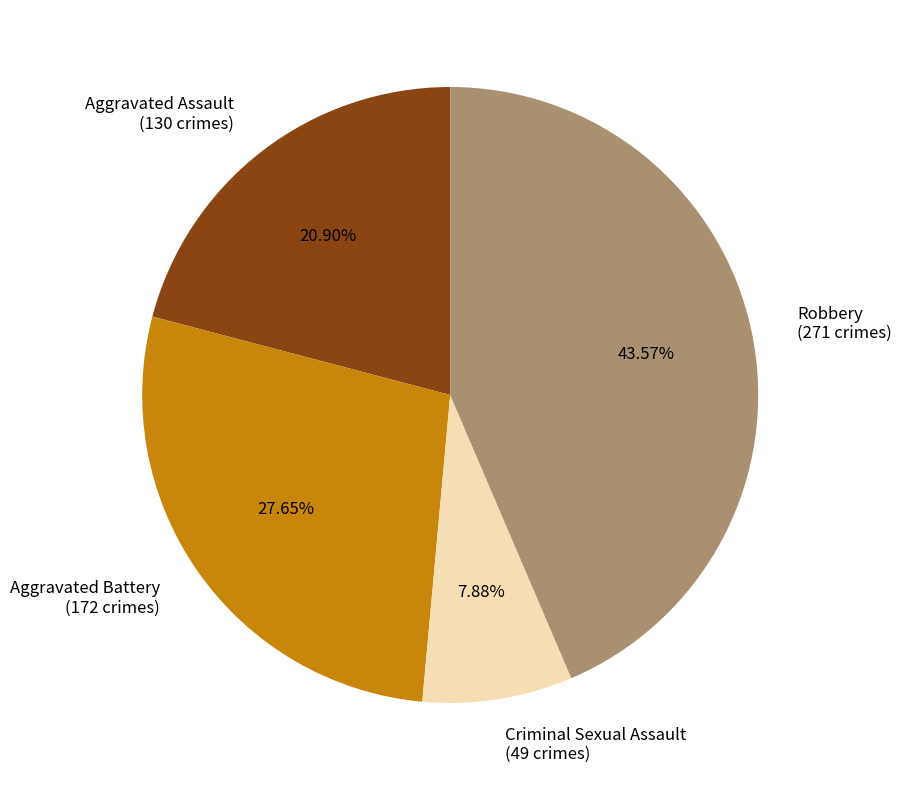

Combined, do Aggravated Assault (130 crimes) and Aggravated Battery (172 crimes) account for over 50%?

No